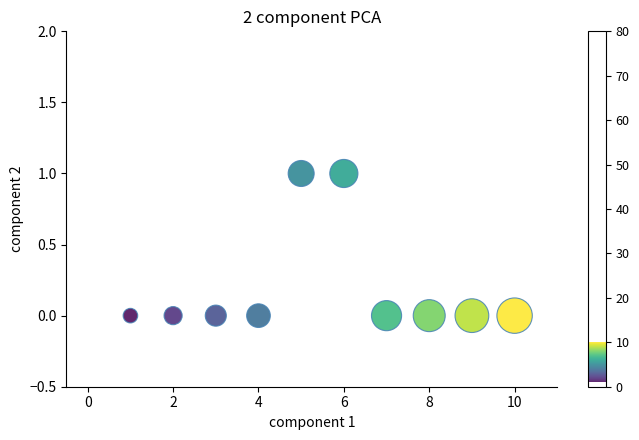

What is the average X value?

6